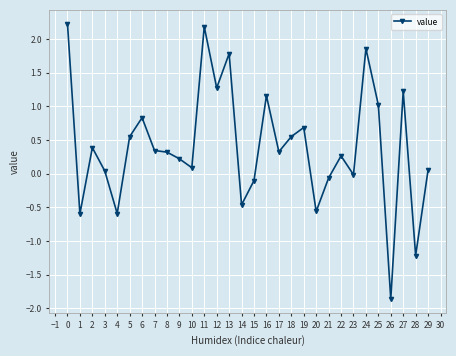

Where is the first local maximum?

2